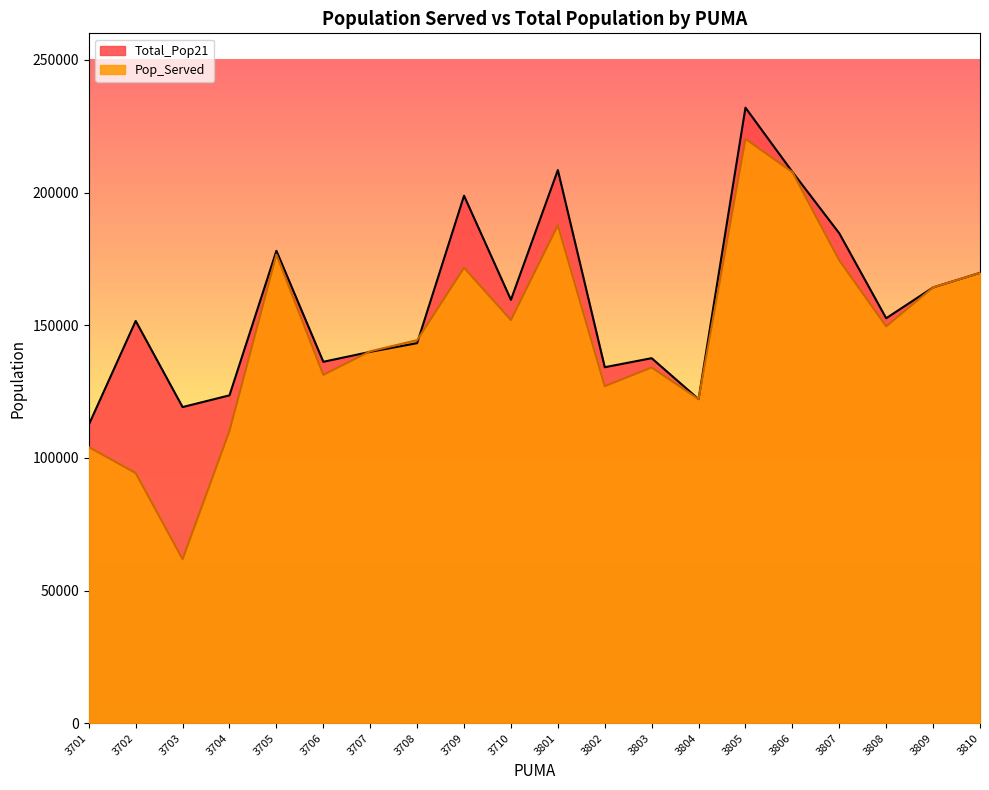

Reading right to left, transcribe all the data shown in this chart.

Pop_Served: 3810=169739	3809=164237	3808=149576	3807=174469	3806=207715	3805=220213	3804=122143	3803=134068	3802=127022	3801=187655	3710=151957	3709=171668	3708=144369	3707=140182	3706=131288	3705=176653	3704=110207	3703=61828	3702=94287	3701=104085
Total_Pop21: 3810=169739	3809=164237	3808=152619	3807=184640	3806=207780	3805=231983	3804=122143	3803=137580	3802=134168	3801=208474	3710=159562	3709=198808	3708=143237	3707=139959	3706=136216	3705=178035	3704=123579	3703=119146	3702=151622	3701=112474